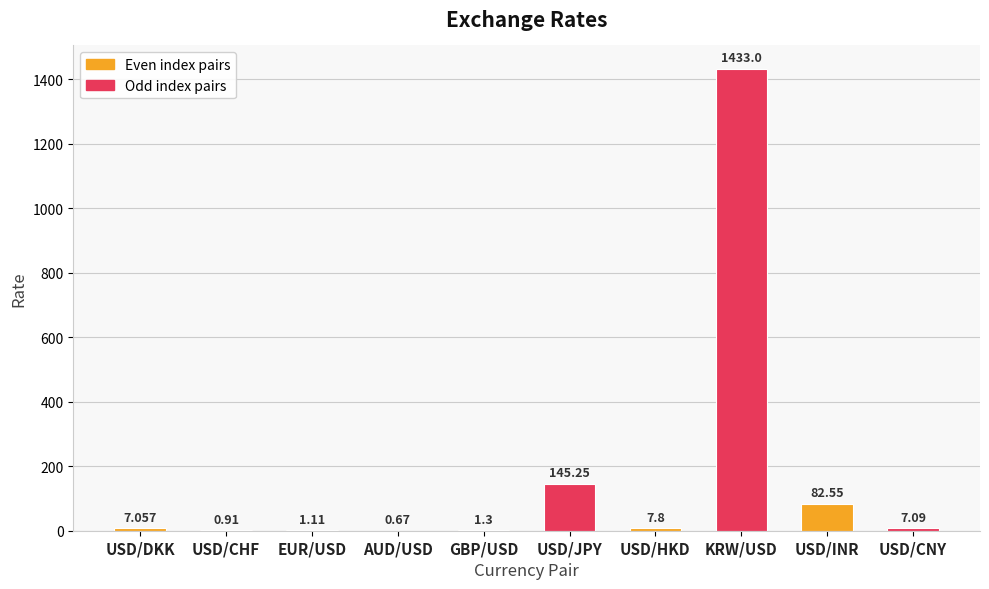

Which has a higher value, USD/JPY or USD/DKK?

USD/JPY